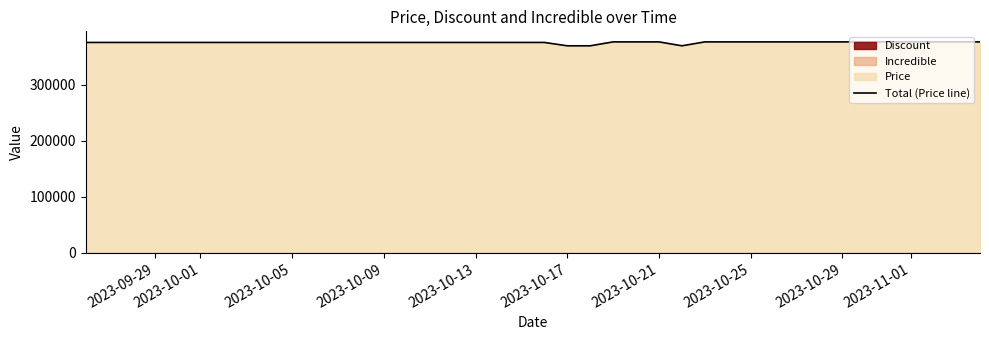

What is the lowest value of the Total (Price line) series?

370000